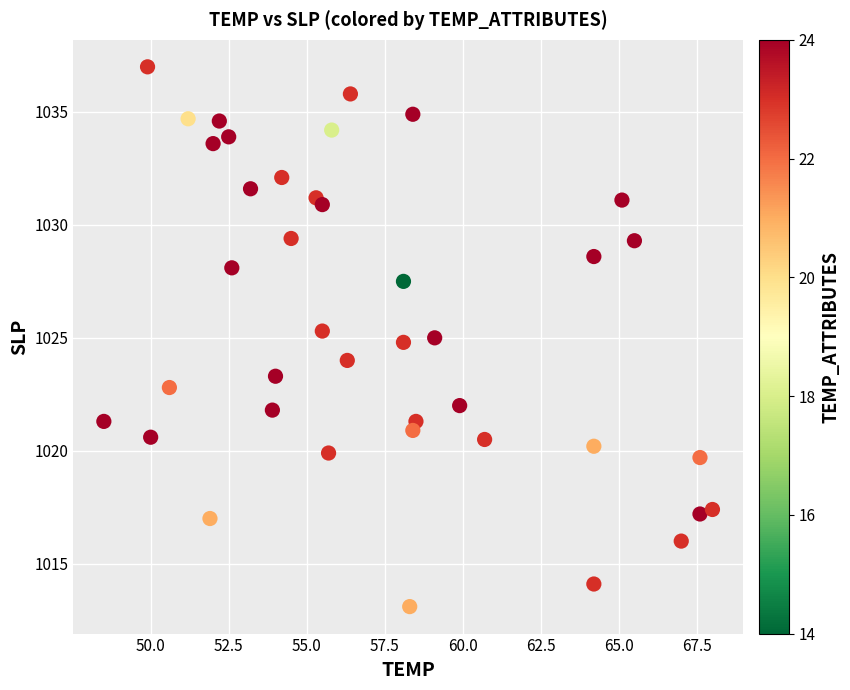

What is the range of X values (max minus min)?

19.5